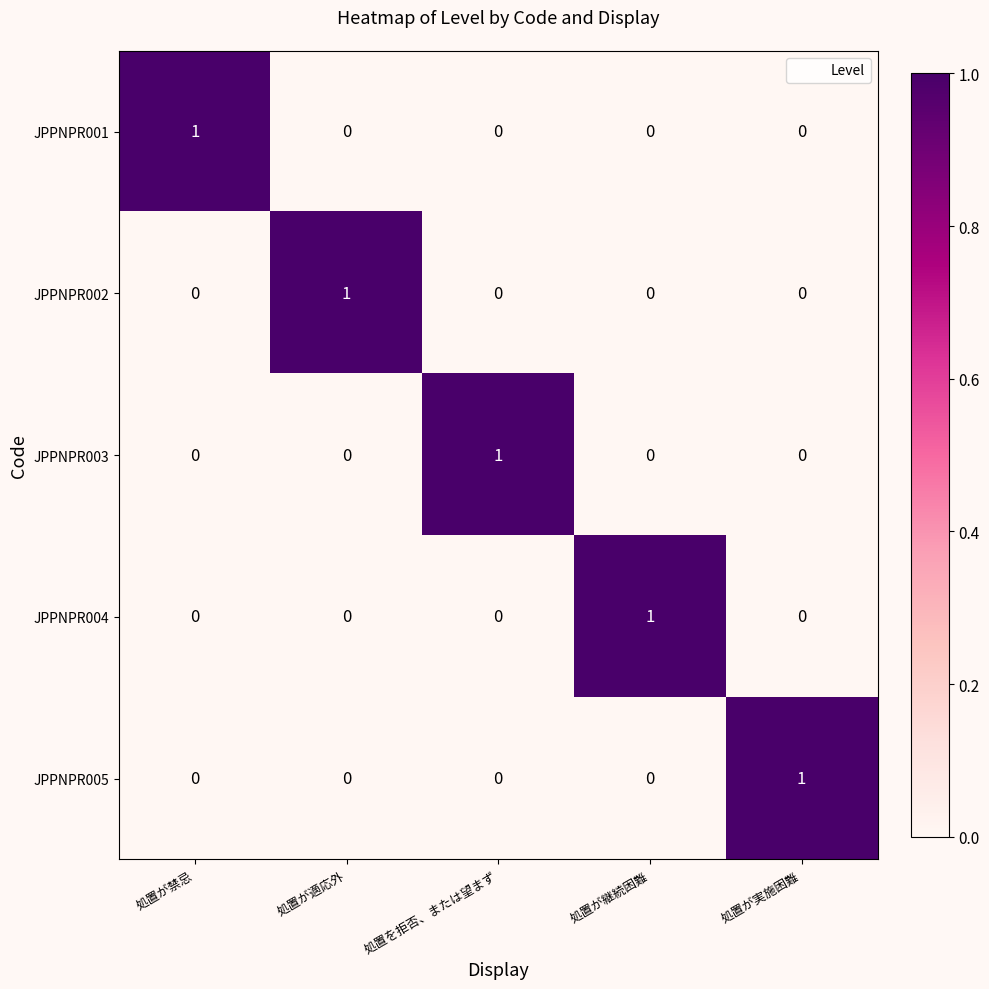

Reading left to right, what are all the values shown in this chart?

JPPNPR001: 処置が禁忌=1	処置が適応外=0	処置を拒否、または望まず=0	処置が継続困難=0	処置が実施困難=0
JPPNPR002: 処置が禁忌=0	処置が適応外=1	処置を拒否、または望まず=0	処置が継続困難=0	処置が実施困難=0
JPPNPR003: 処置が禁忌=0	処置が適応外=0	処置を拒否、または望まず=1	処置が継続困難=0	処置が実施困難=0
JPPNPR004: 処置が禁忌=0	処置が適応外=0	処置を拒否、または望まず=0	処置が継続困難=1	処置が実施困難=0
JPPNPR005: 処置が禁忌=0	処置が適応外=0	処置を拒否、または望まず=0	処置が継続困難=0	処置が実施困難=1